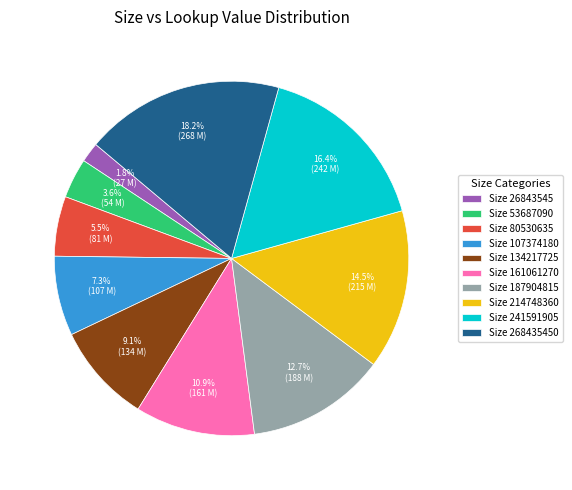

Which category has the biggest portion of the pie?

Size 268435450